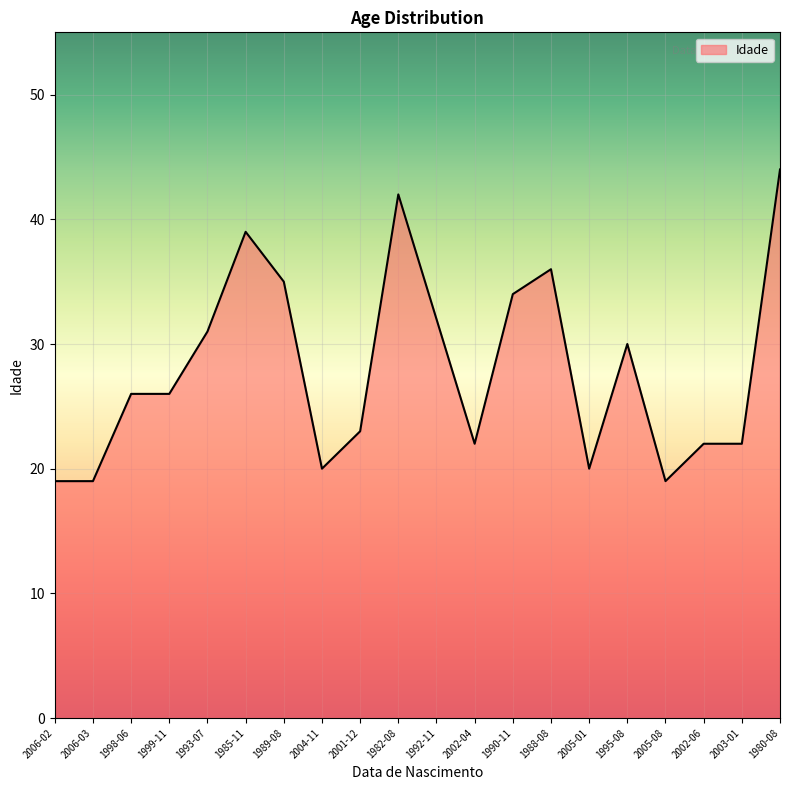

Which has a higher value, 2004-11 or 2002-04?

2002-04